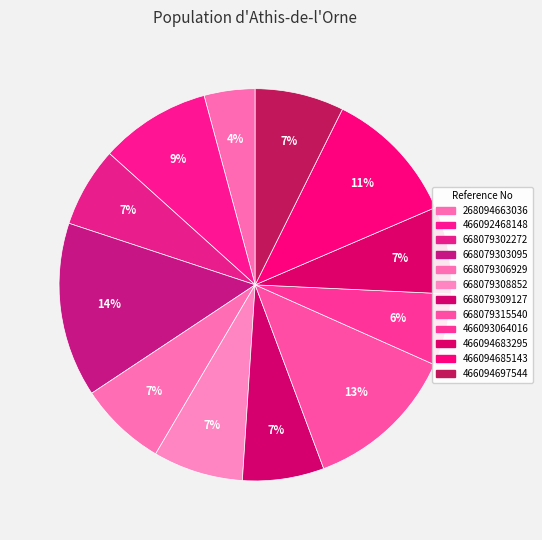

The 668079306929 slice represents 7% of the pie. True or false?

True